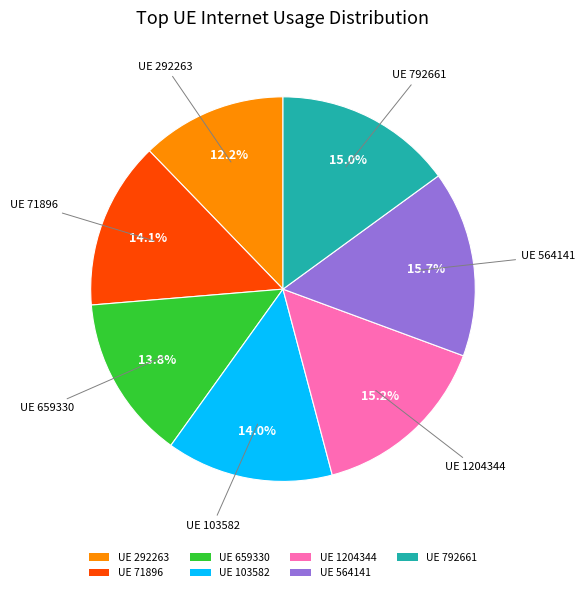

Is there any slice that represents more than half of the pie?

No